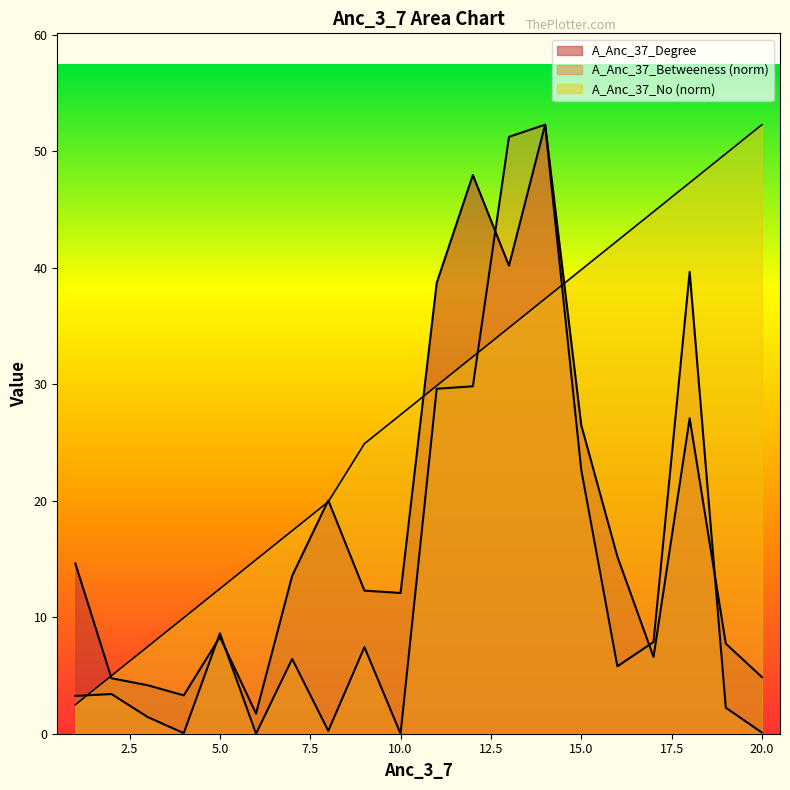

Which series has the largest total across all categories?

A_Anc_37_No